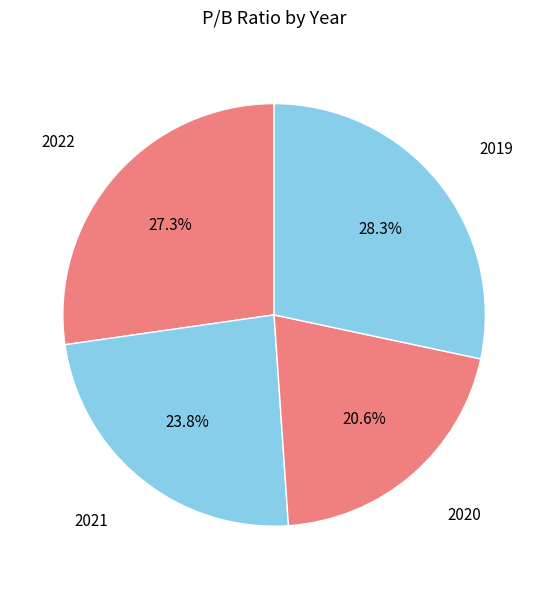

Is it true that 2020 is 32% of the pie?

False